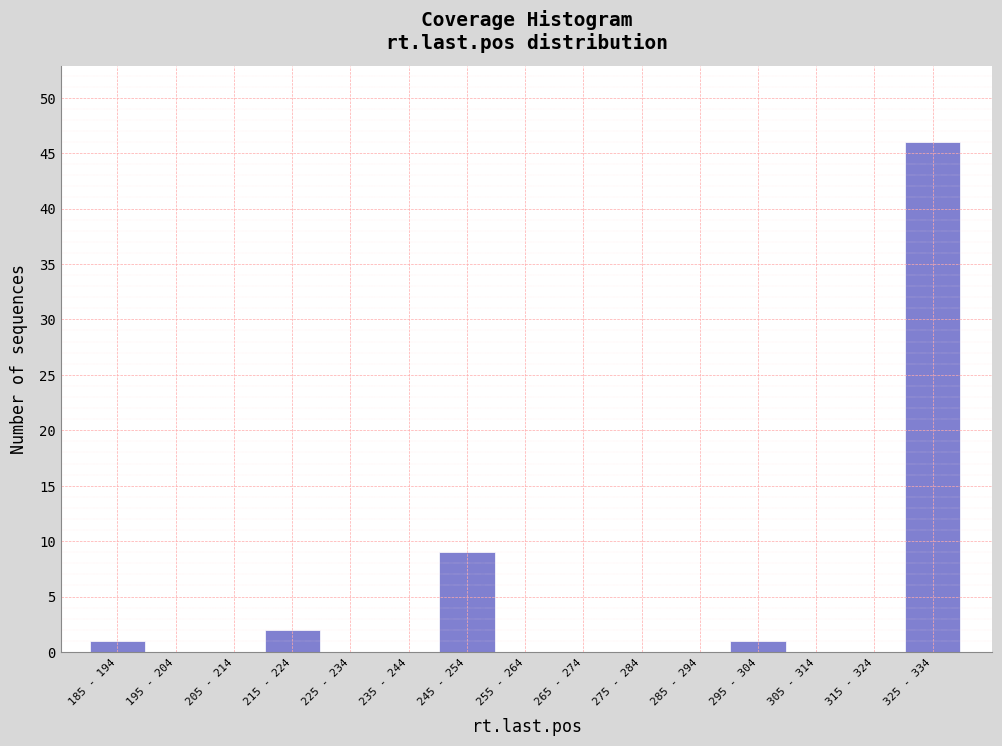

Reading right to left, what are all the values shown in this chart?

325 - 334=46	315 - 324=0	305 - 314=0	295 - 304=1	285 - 294=0	275 - 284=0	265 - 274=0	255 - 264=0	245 - 254=9	235 - 244=0	225 - 234=0	215 - 224=2	205 - 214=0	195 - 204=0	185 - 194=1